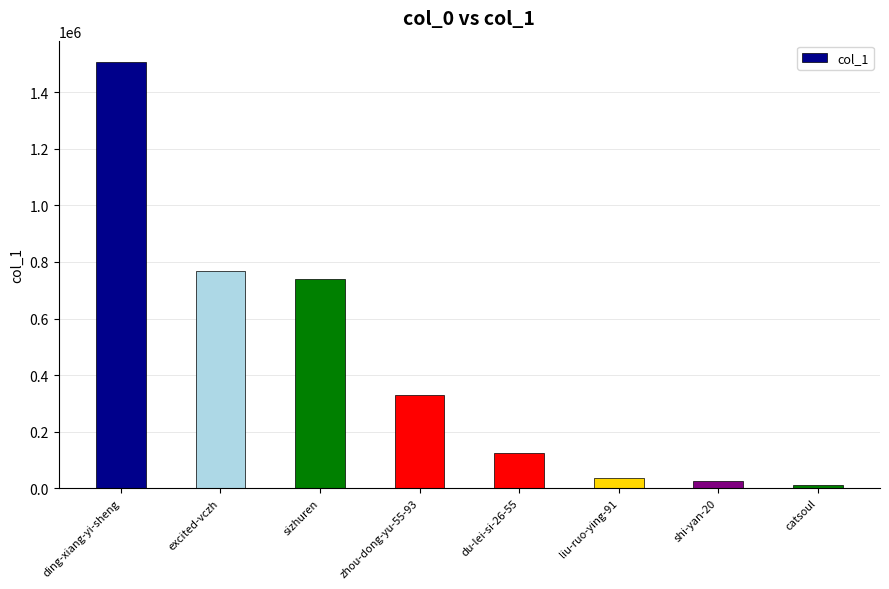

Which category has the highest value across all series?

ding-xiang-yi-sheng